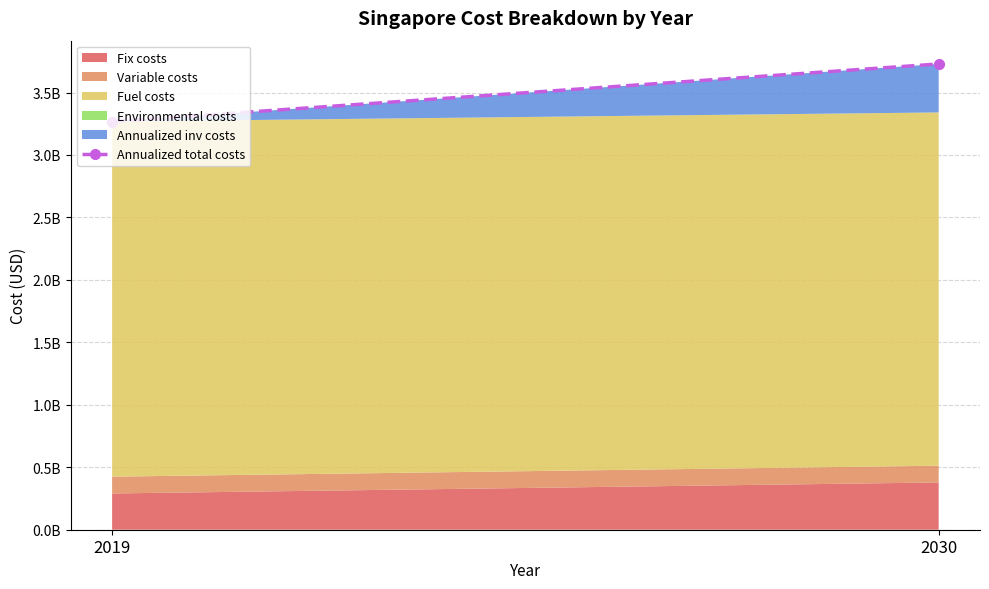

What is the sum of all values?

6996590485.8